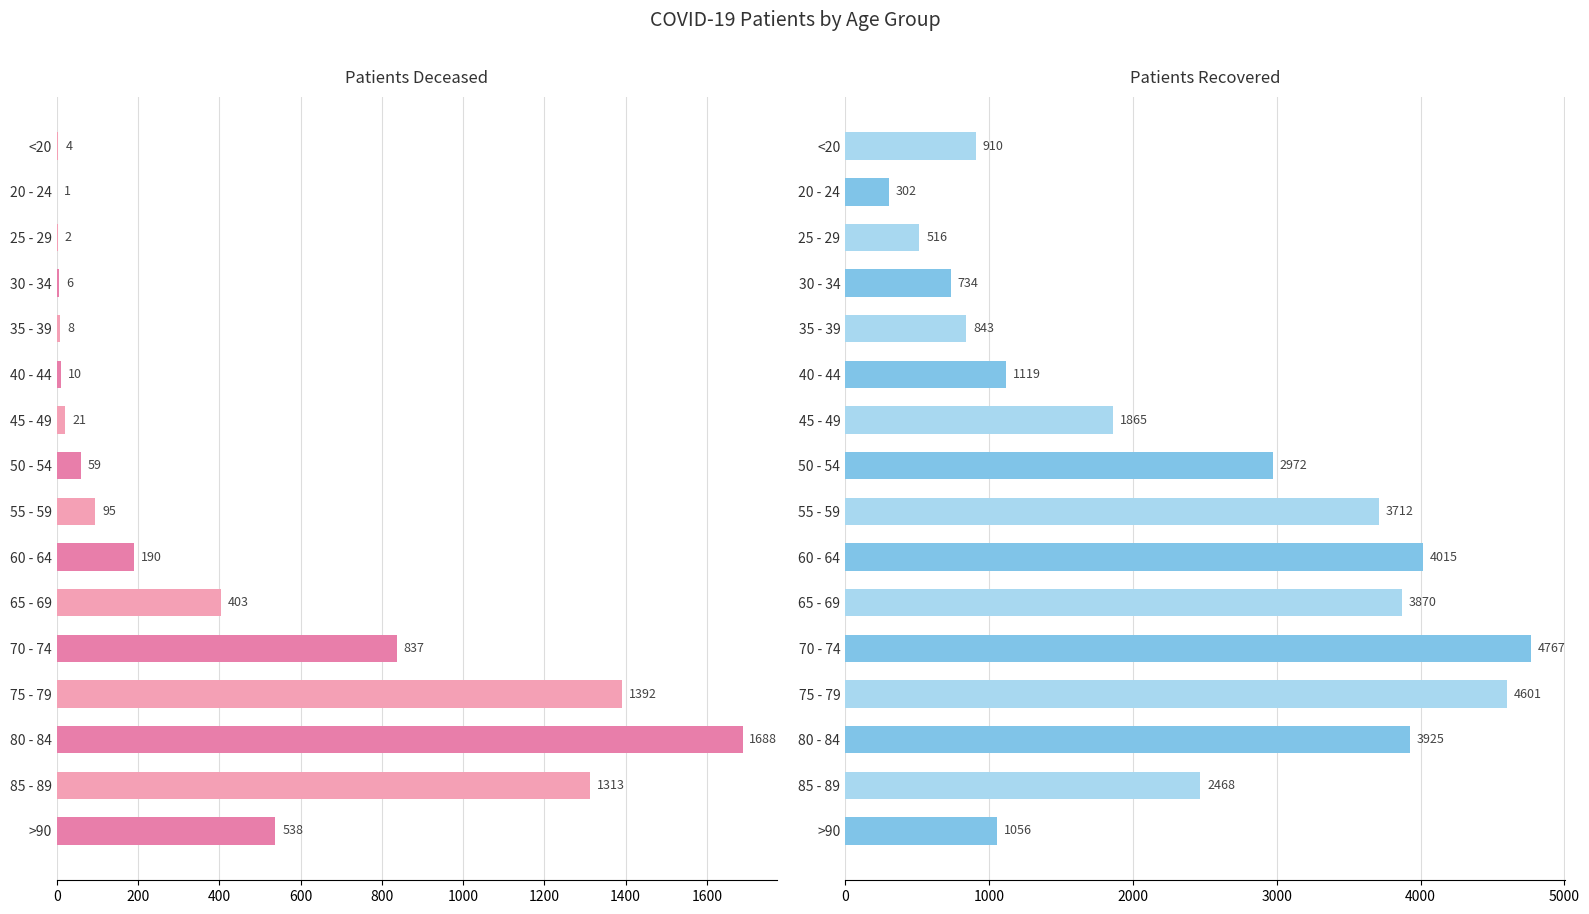

What is the difference between the maximum and minimum values in the patients_recovered series?

4465